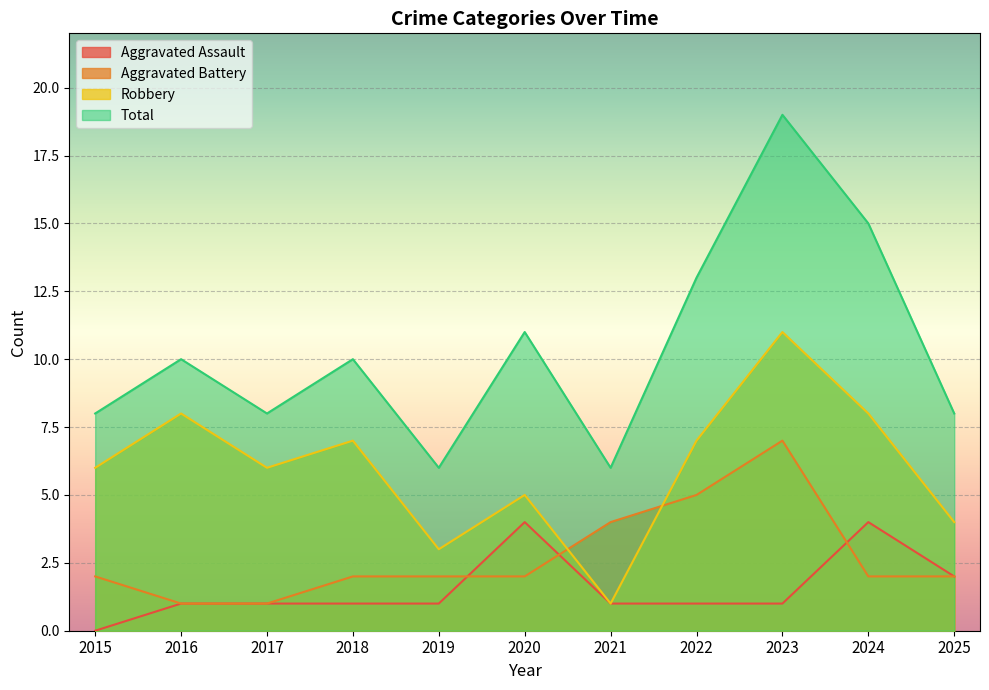

What is the spread (max minus min) of values at 2022?

12